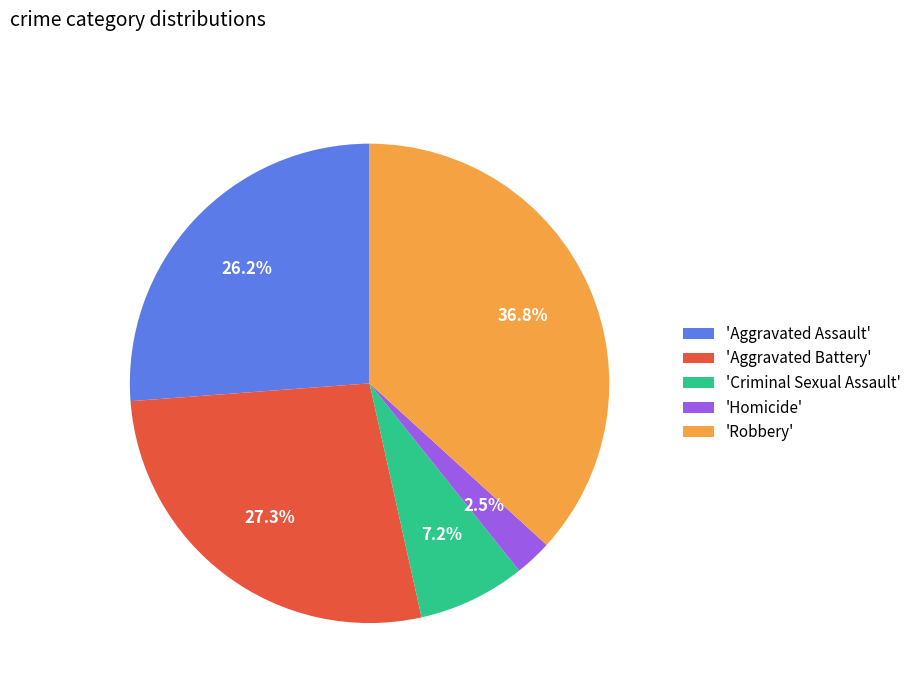

Is there any slice that represents more than half of the pie?

No